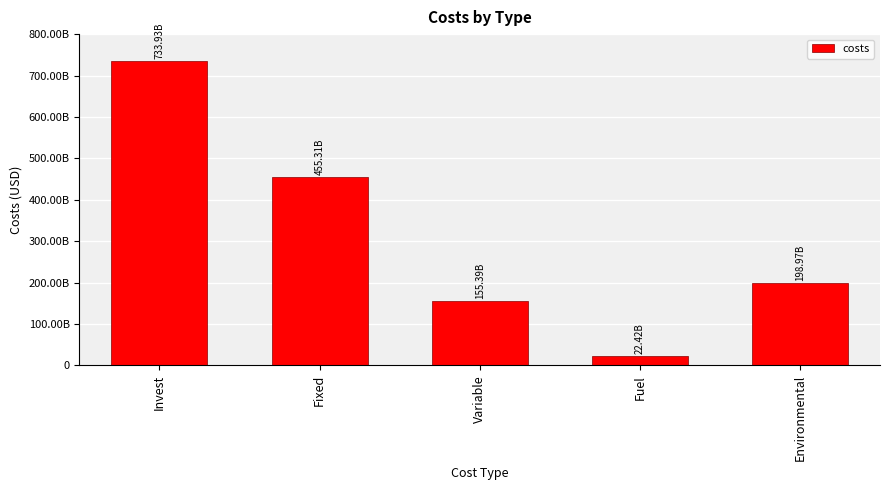

Rank the categories by value from lowest to highest.

Fuel, Variable, Environmental, Fixed, Invest